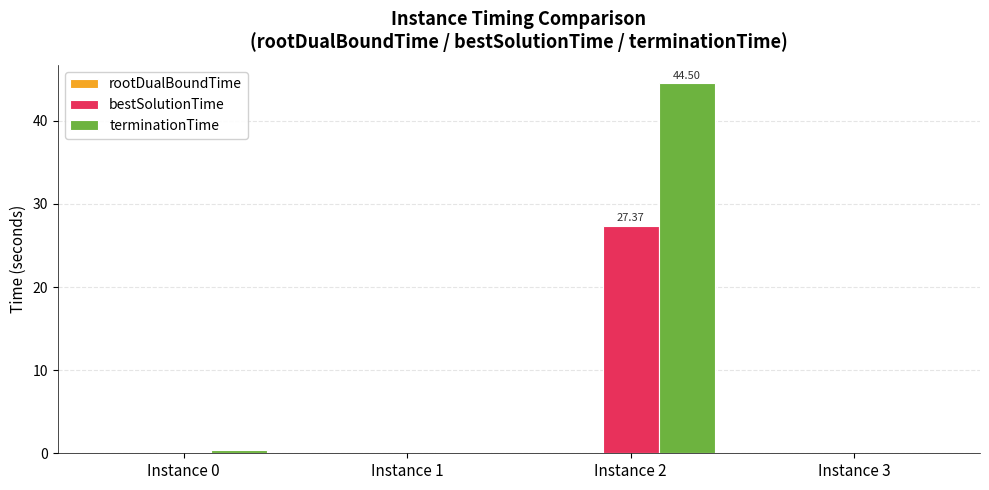

What is the sum of all bestSolutionTime values?

27.6